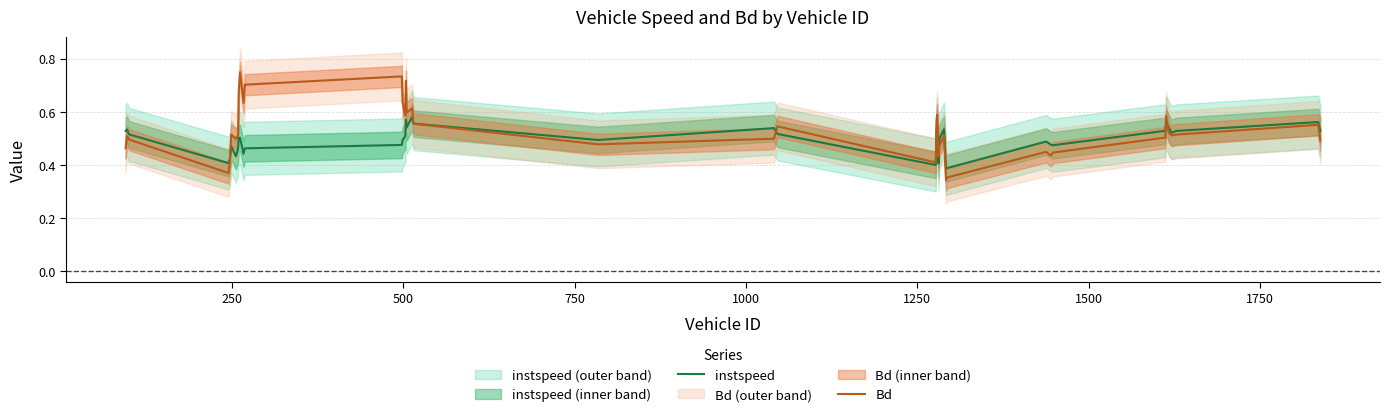

The instspeed series shows 0.3 at 2000. True or false?

False